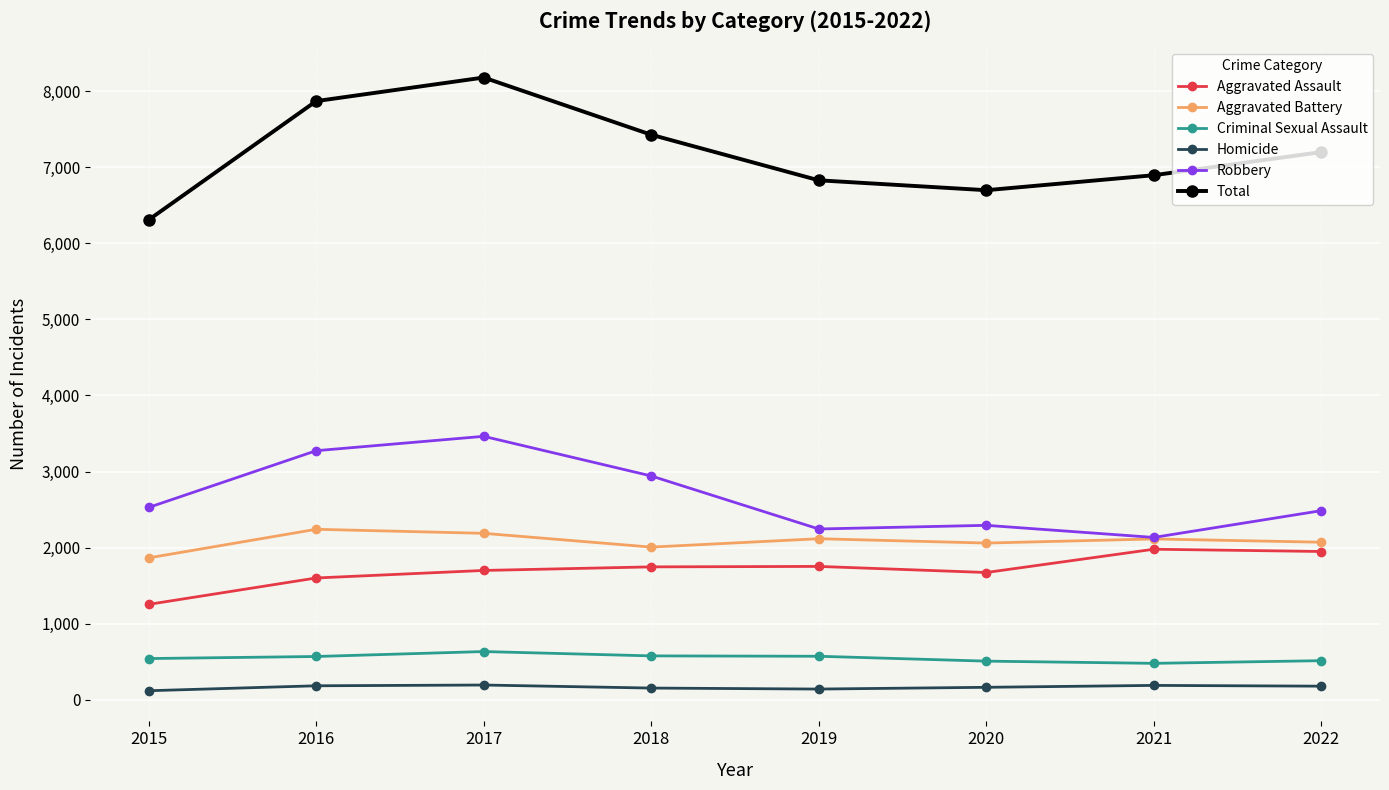

What is the difference between the maximum and minimum values in the Homicide series?

75